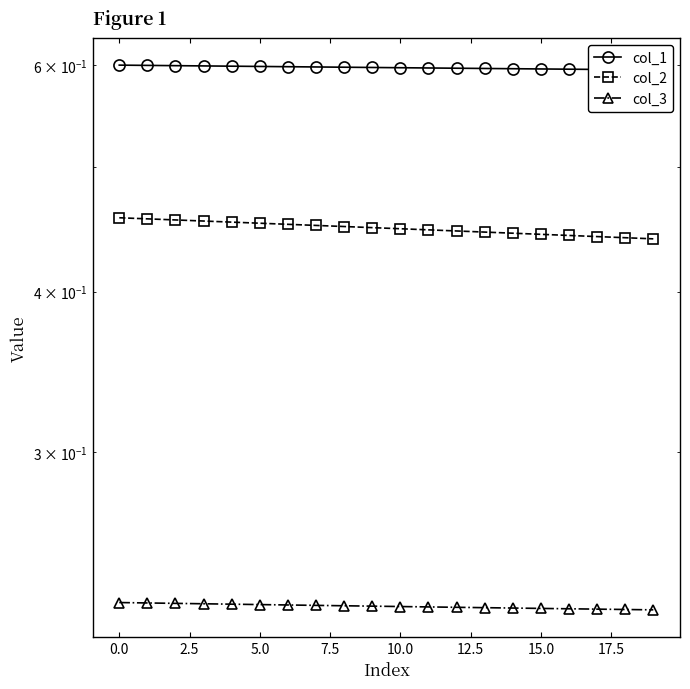

What is the value of the col_2 point at the 17th from the left?

0.4